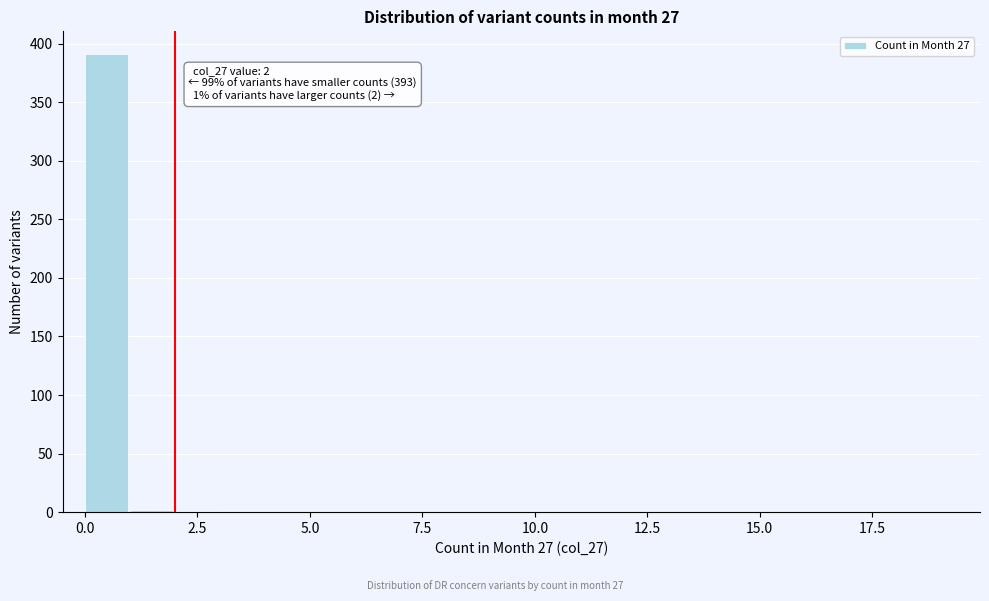

Around what value on the x-axis is the tallest bar? Give the approximate position of its centre, as read against the axis.

0.5